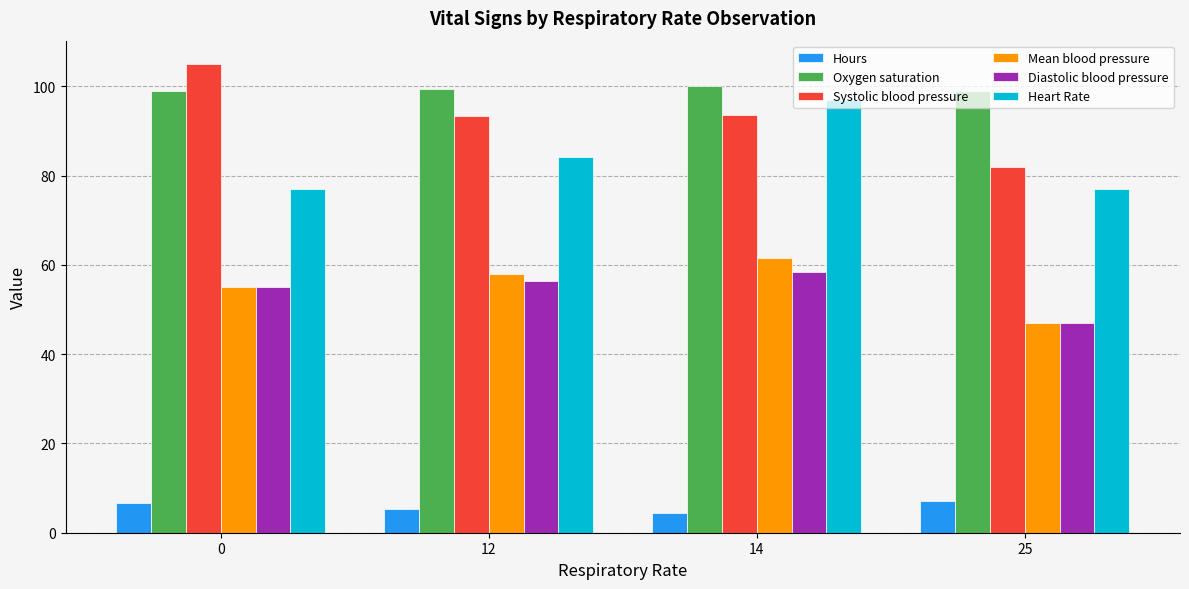

What is the average value of the Mean blood pressure series?

55.4